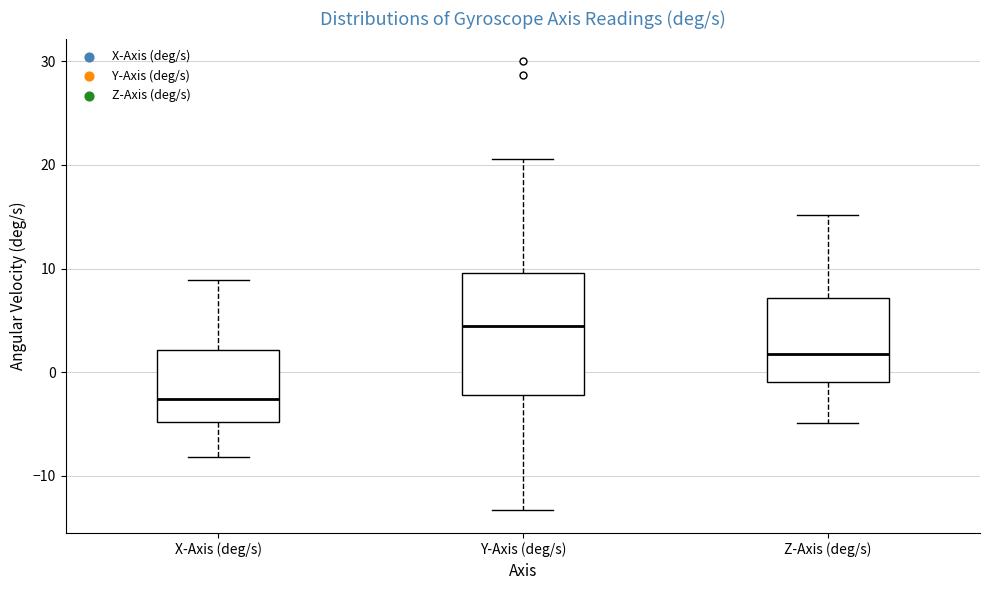

Reading left to right, read every box against the y-axis: the position of its median line, the range the box covers, and the ends of its whiskers. The values are not printed on the chart, so give them approximately, as read against the axis.

X-Axis (deg/s): median -3, box -5 to 2, whiskers -8 to 9
Y-Axis (deg/s): median 4, box -2 to 10, whiskers -13 to 21
Z-Axis (deg/s): median 2, box -1 to 7, whiskers -5 to 15